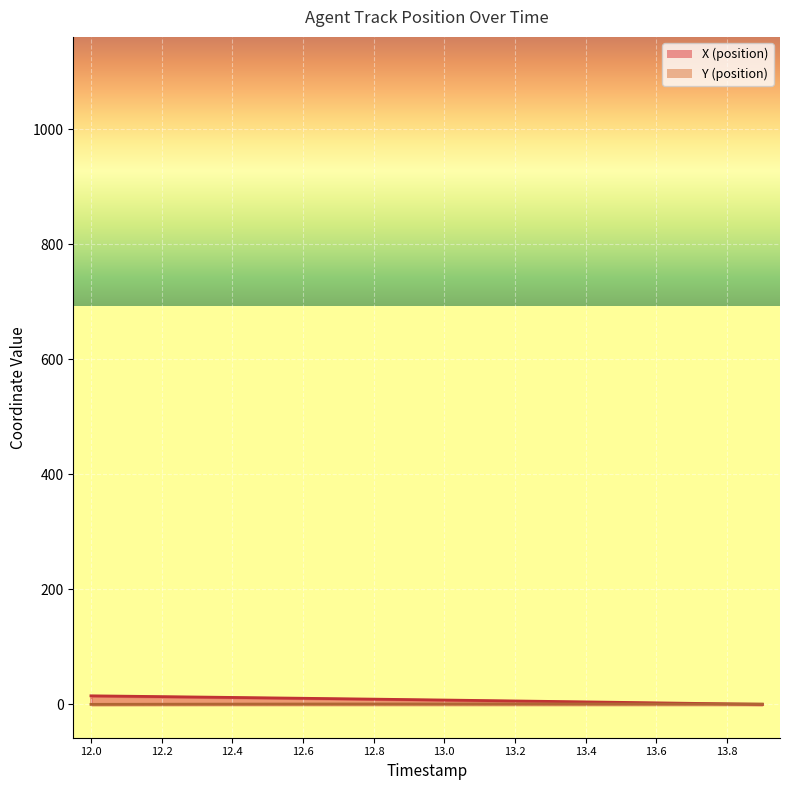

Which has a higher value, 13.6 or 13.0?

13.0